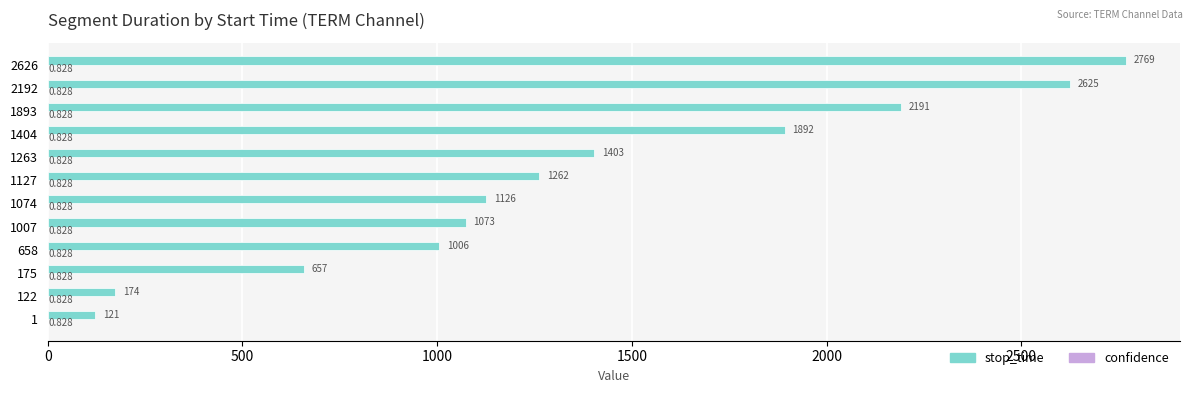

Which series changed the most between 1007 and 1074?

stop_time